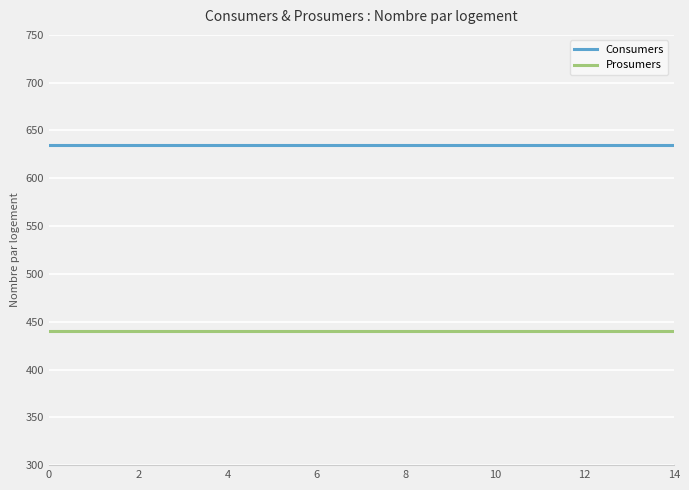

Rank the series by their maximum value, from lowest to highest.

Prosumers, Consumers